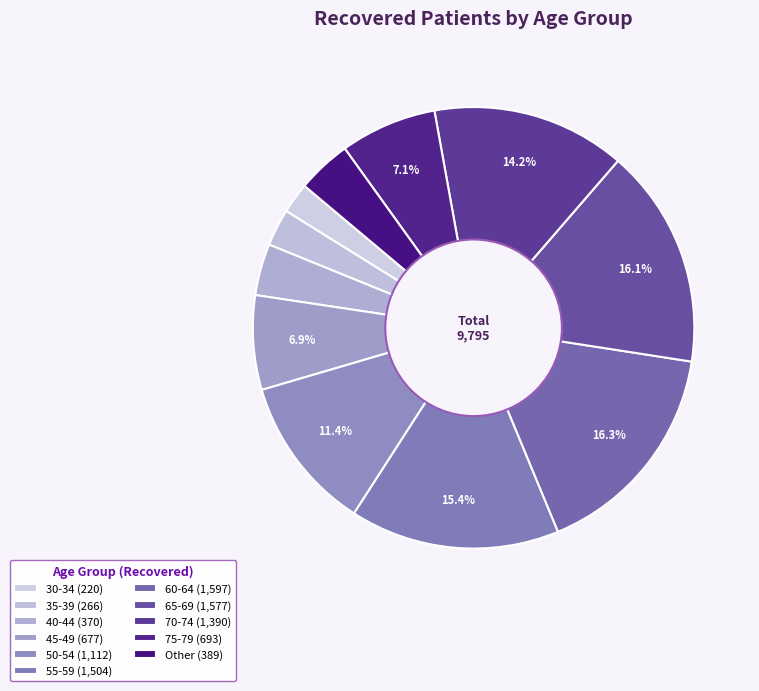

Is there a majority slice in this chart?

No